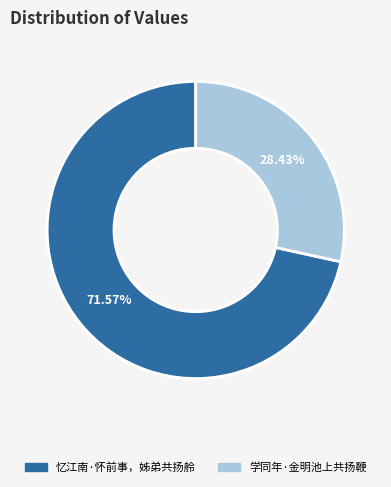

To the nearest percent, what is the combined percentage of 学同年·金明池上共扬鞭 and 忆江南·怀前事，姊弟共扬舲?

100%